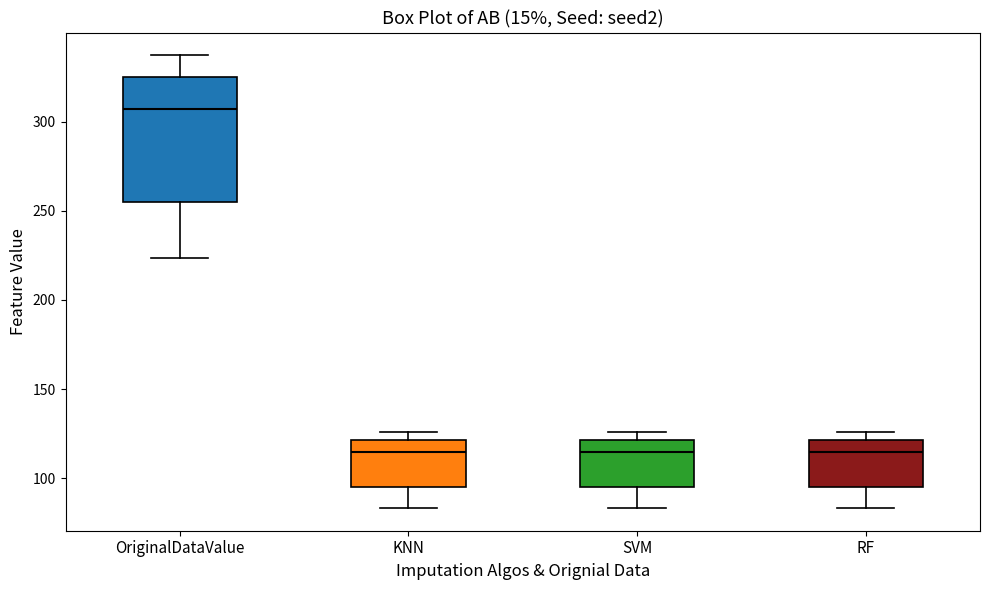

Which box is the tallest, from its lower edge to its upper edge?

OriginalDataValue